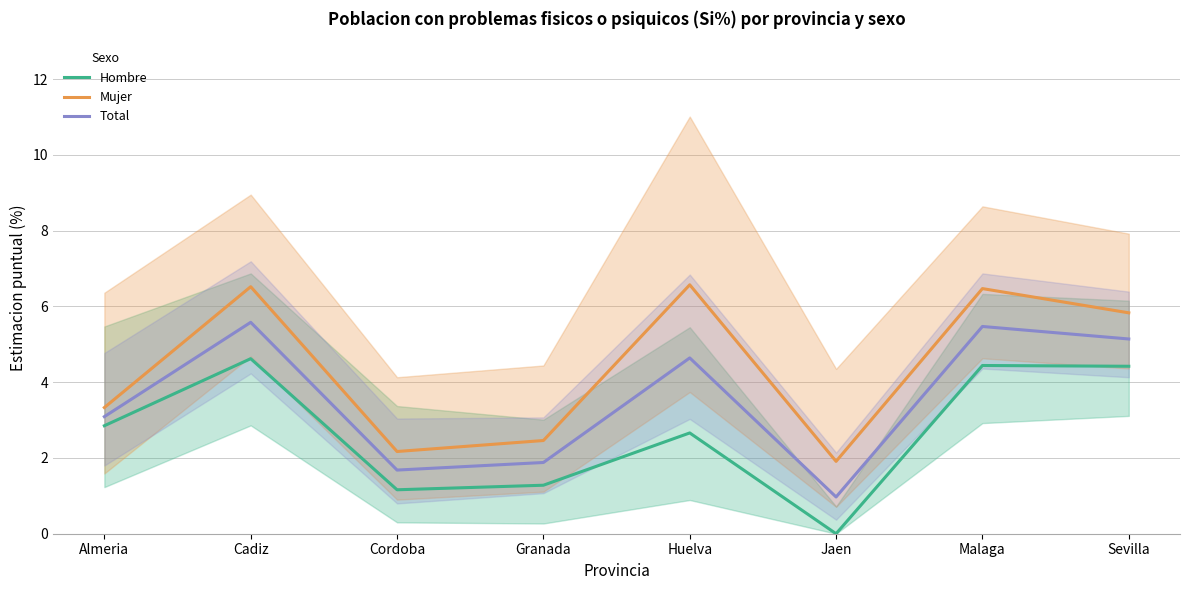

Reading left to right, transcribe all the data shown in this chart.

Hombre: 2.9	4.6	1.2	1.3	2.7	0.0	4.4	4.4
Mujer: 3.3	6.5	2.2	2.5	6.6	1.9	6.5	5.8
Total: 3.1	5.6	1.7	1.9	4.6	1.0	5.5	5.1